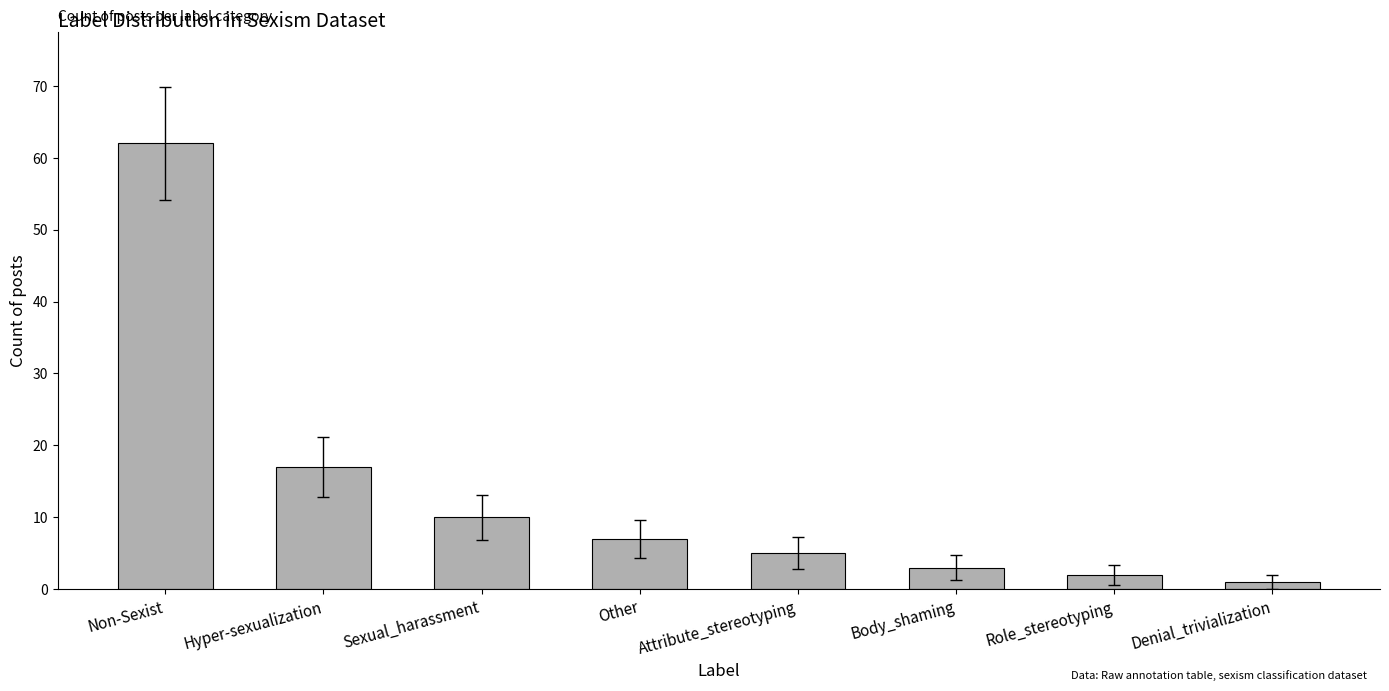

What is the difference between the values at Hyper-sexualization and Other?

10